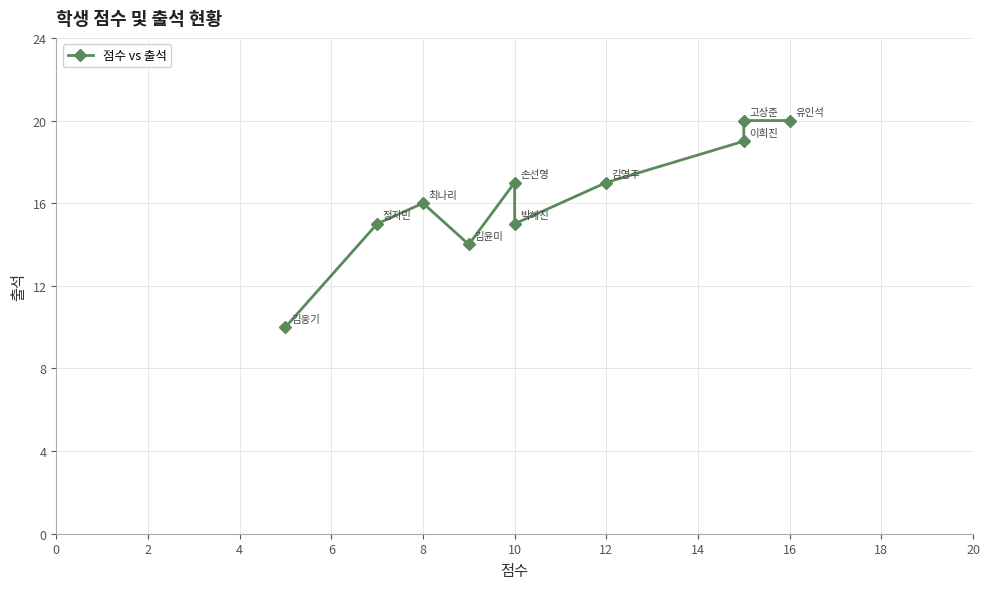

Count the values in the range 15 to 19.

6